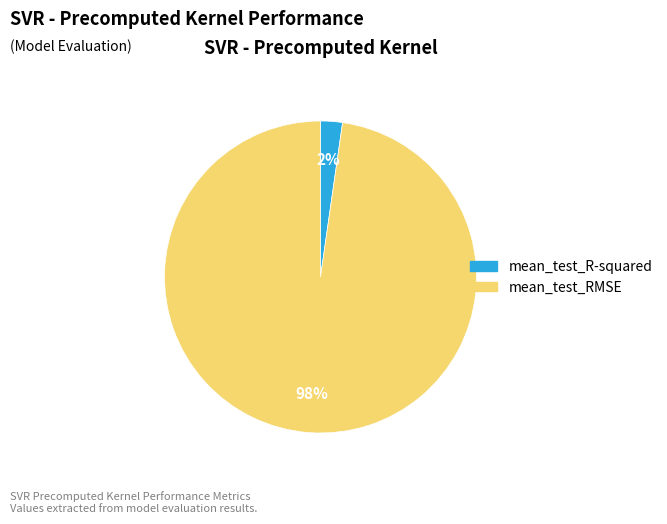

Between mean_test_R-squared and mean_test_RMSE, which is larger?

mean_test_RMSE